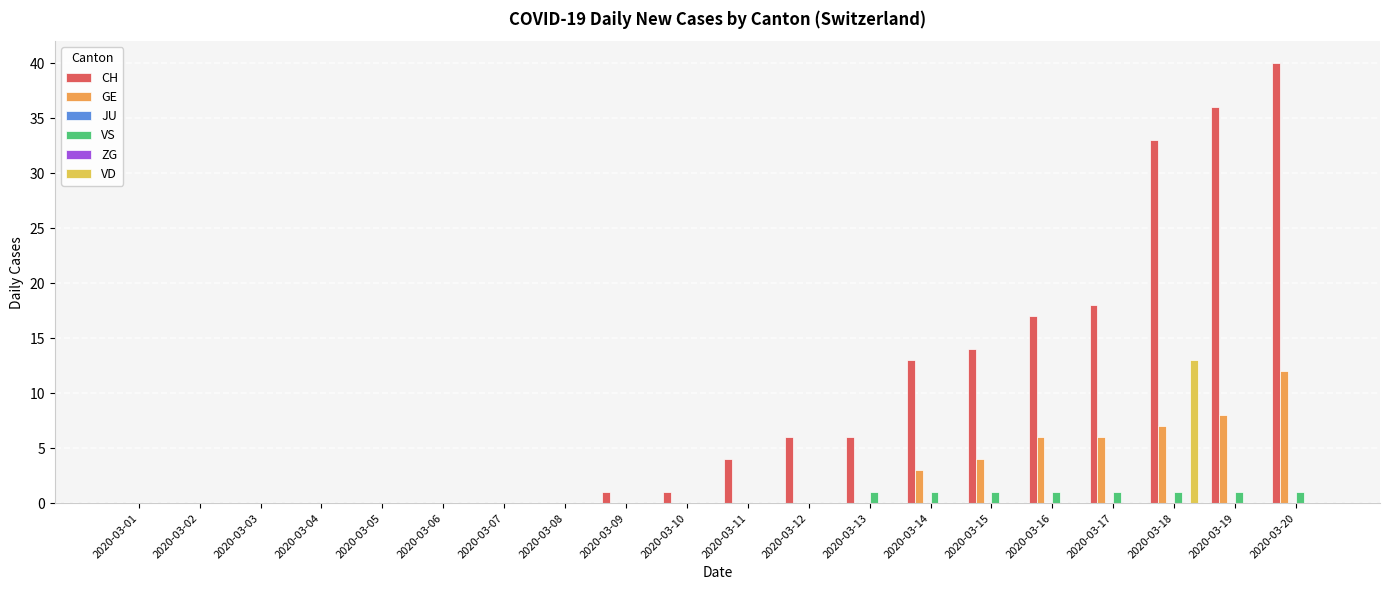

At which category is the sum across all series the highest?

2020-03-18